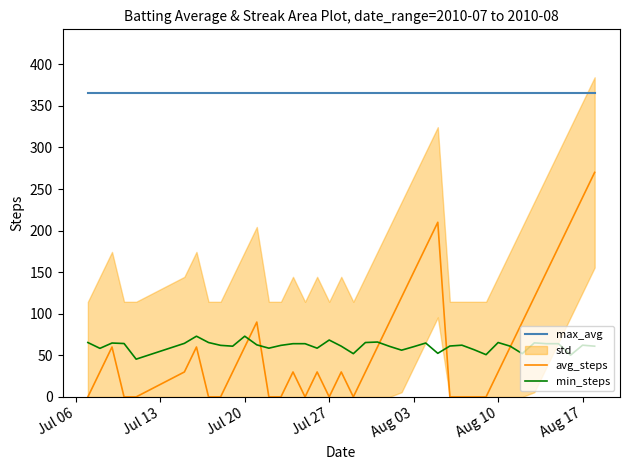

In avg_steps, how many points are lower than both neighbors (excluding endpoints)?

3